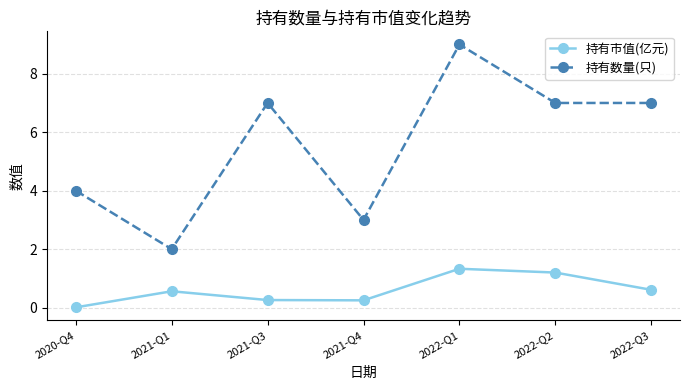

The 持有数量(只) series shows 6.7 at 2020-Q4. True or false?

False